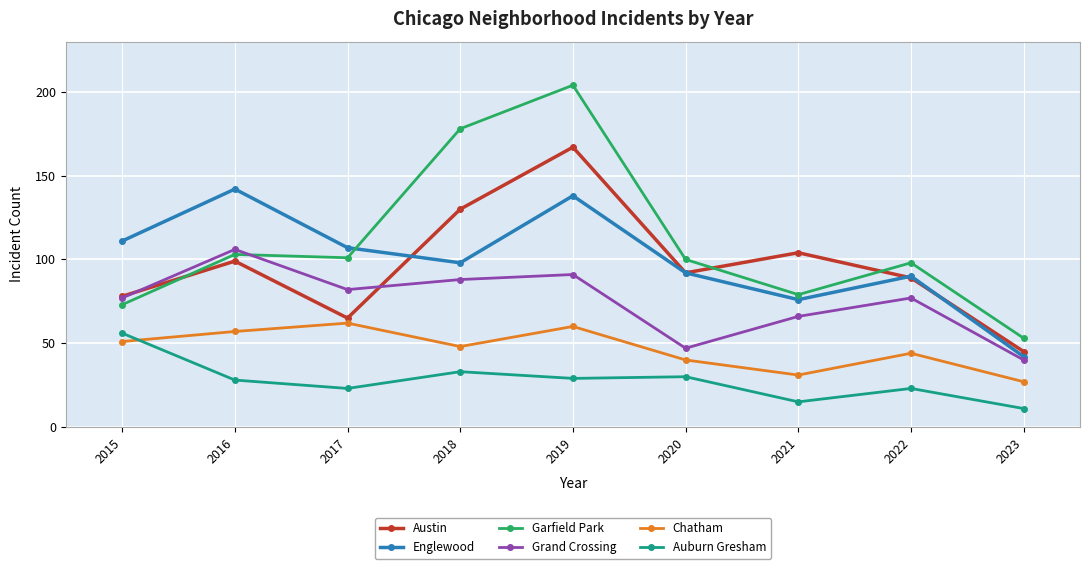

What is the maximum value shown in the chart?

204